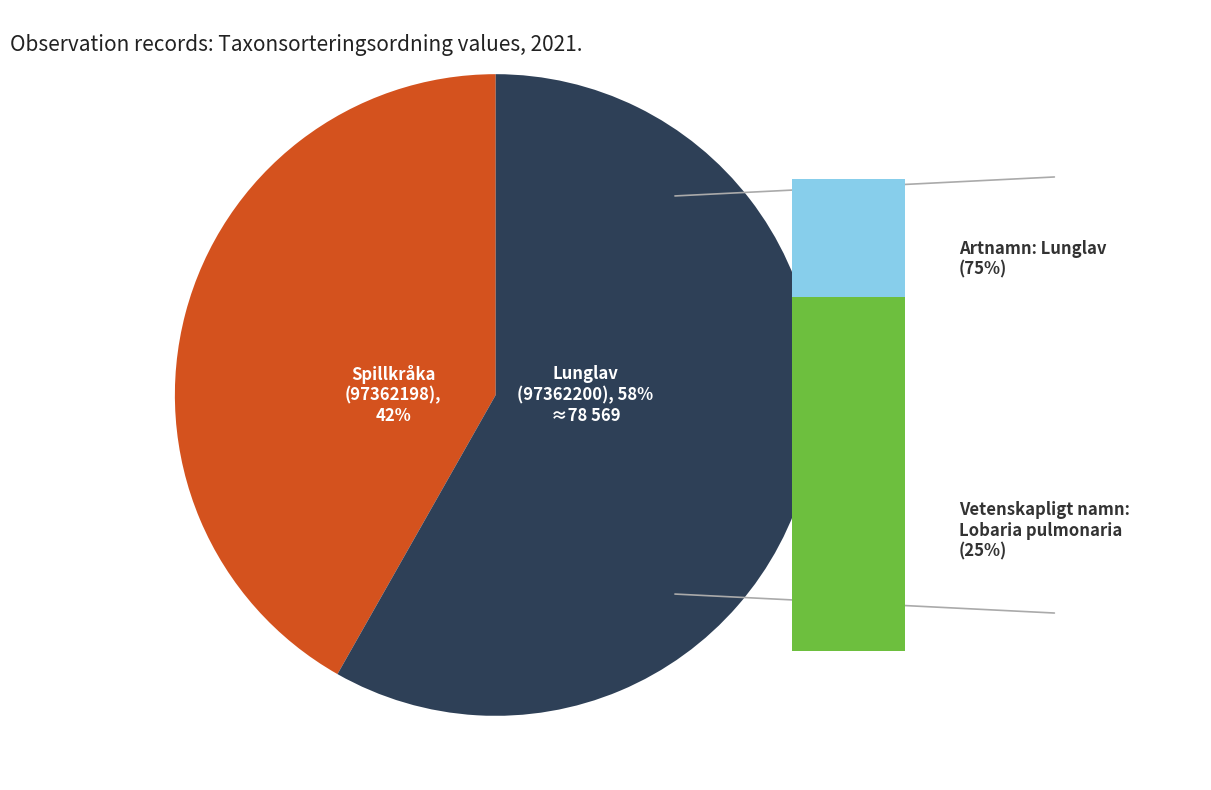

Does Lunglav (97362200) account for over 50% of the chart?

Yes